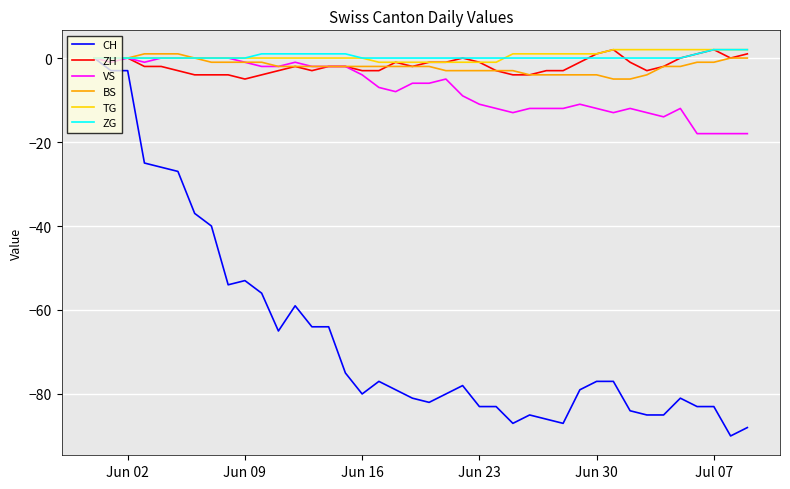

Which series has the widest spread of values?

CH